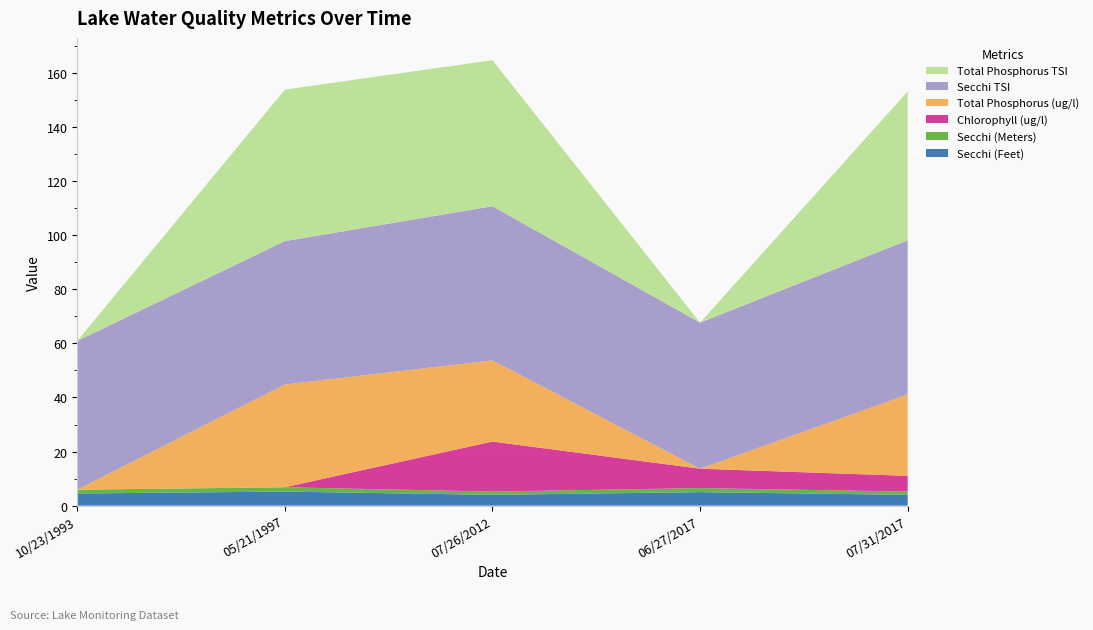

Reading left to right, extract all data points from this chart.

Secchi (Feet): 10/23/1993=4.5	05/21/1997=5.2	07/26/2012=4.0	06/27/2017=5.0	07/31/2017=4.0
Secchi (Meters): 10/23/1993=1.4	05/21/1997=1.6	07/26/2012=1.2	06/27/2017=1.5	07/31/2017=1.2
Chlorophyll (ug/l): 10/23/1993=0.0	05/21/1997=0.0	07/26/2012=18.5	06/27/2017=7.2	07/31/2017=5.8
Total Phosphorus (ug/l): 10/23/1993=0.0	05/21/1997=38.0	07/26/2012=30.0	06/27/2017=0.0	07/31/2017=30.1
Secchi TSI: 10/23/1993=55.0	05/21/1997=53.0	07/26/2012=57.0	06/27/2017=54.0	07/31/2017=57.0
Total Phosphorus TSI: 10/23/1993=0.0	05/21/1997=56.0	07/26/2012=54.0	06/27/2017=0.0	07/31/2017=55.0